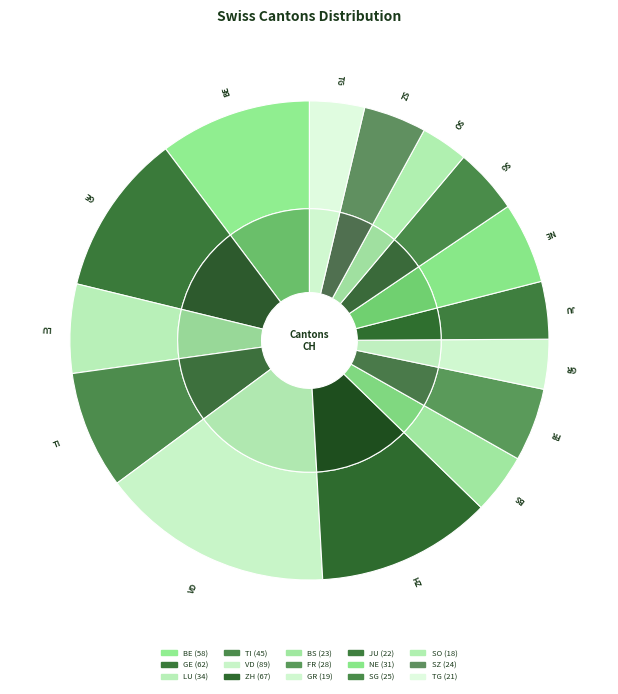

To the nearest percent, what is the difference between the FR and TI slice percentages?

3%